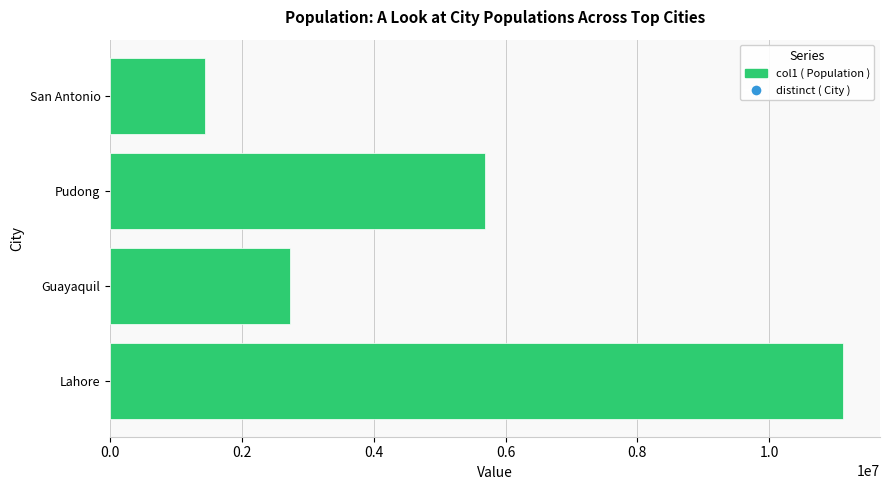

Count the values in the range 2723665 to 11126285.

3